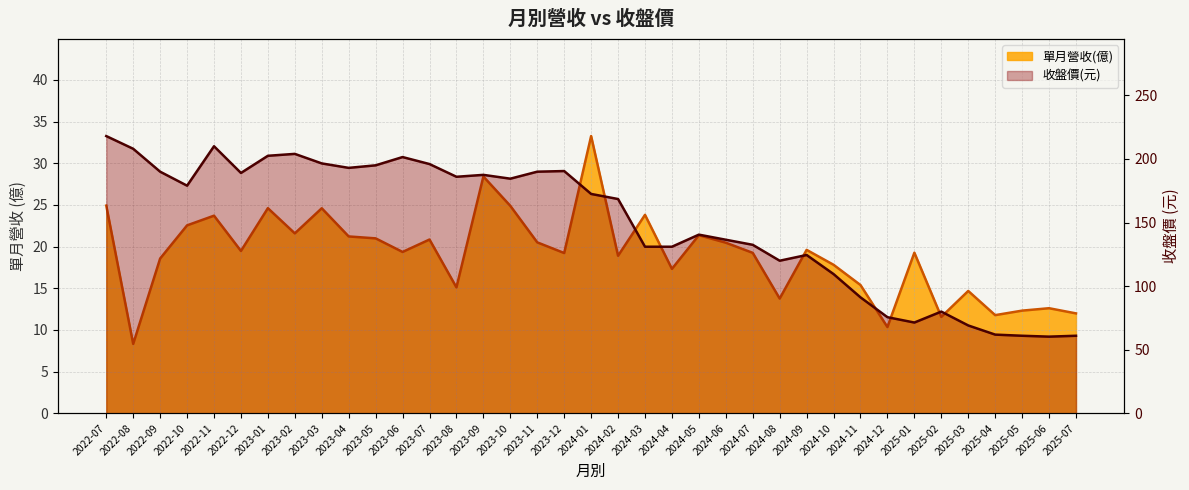

Reading right to left, transcribe all the data shown in this chart.

單月營收(億): 2025-07=12.0	2025-06=12.6	2025-05=12.3	2025-04=11.8	2025-03=14.7	2025-02=11.6	2025-01=19.3	2024-12=10.3	2024-11=15.4	2024-10=17.8	2024-09=19.6	2024-08=13.8	2024-07=19.2	2024-06=20.5	2024-05=21.4	2024-04=17.3	2024-03=23.8	2024-02=18.9	2024-01=33.3	2023-12=19.2	2023-11=20.5	2023-10=24.9	2023-09=28.4	2023-08=15.1	2023-07=20.9	2023-06=19.4	2023-05=21.0	2023-04=21.2	2023-03=24.6	2023-02=21.6	2023-01=24.6	2022-12=19.5	2022-11=23.7	2022-10=22.6	2022-09=18.6	2022-08=8.3	2022-07=24.9
收盤價: 2025-07=61.0	2025-06=60.3	2025-05=61.0	2025-04=61.9	2025-03=69.1	2025-02=80.0	2025-01=71.4	2024-12=75.6	2024-11=91.2	2024-10=109.5	2024-09=124.5	2024-08=120.0	2024-07=132.5	2024-06=136.5	2024-05=140.5	2024-04=131.0	2024-03=131.0	2024-02=168.5	2024-01=172.5	2023-12=190.5	2023-11=190.0	2023-10=184.5	2023-09=187.5	2023-08=186.0	2023-07=196.0	2023-06=201.5	2023-05=195.0	2023-04=193.0	2023-03=196.5	2023-02=204.0	2023-01=202.5	2022-12=189.0	2022-11=210.0	2022-10=179.0	2022-09=190.0	2022-08=208.0	2022-07=218.0